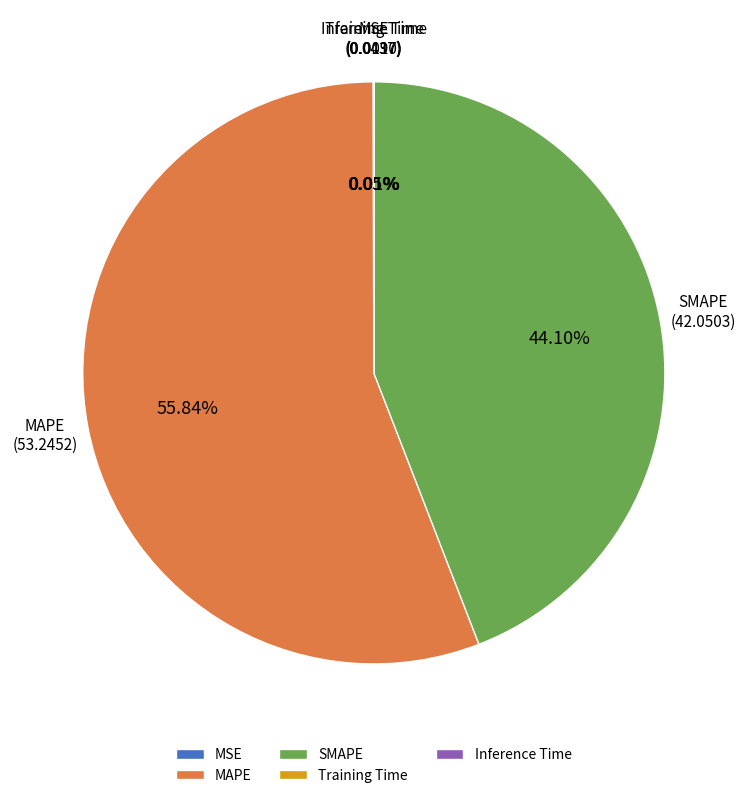

What is the largest slice in the pie chart?

MAPE